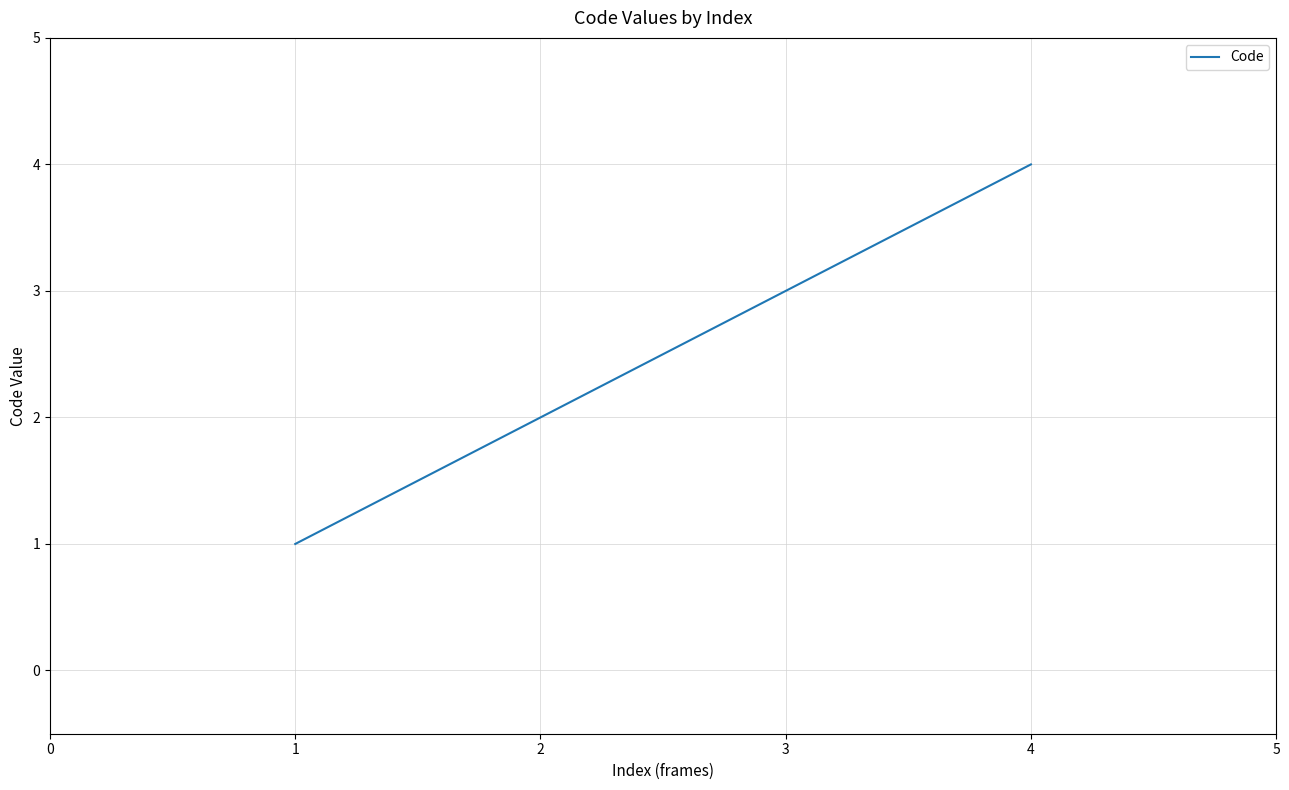

What is the difference between the maximum and minimum values?

3